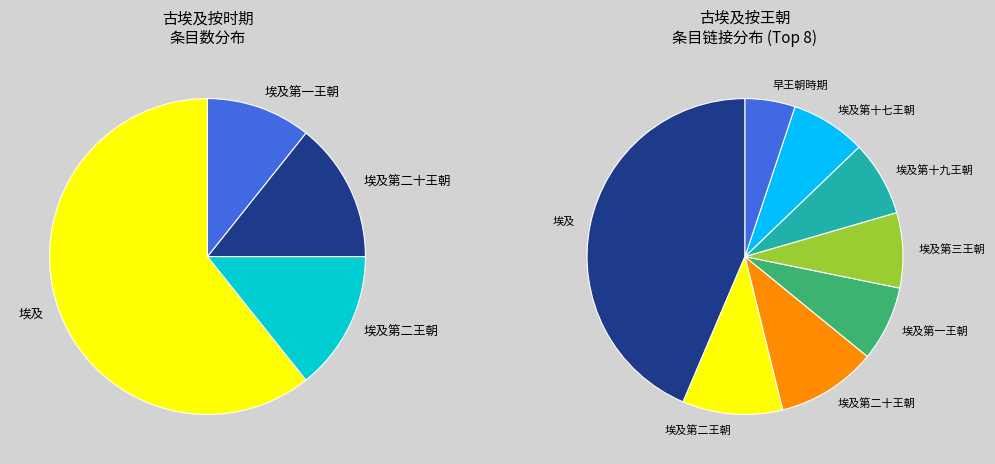

Is it true that 中王國時期 is 1% of the pie?

False